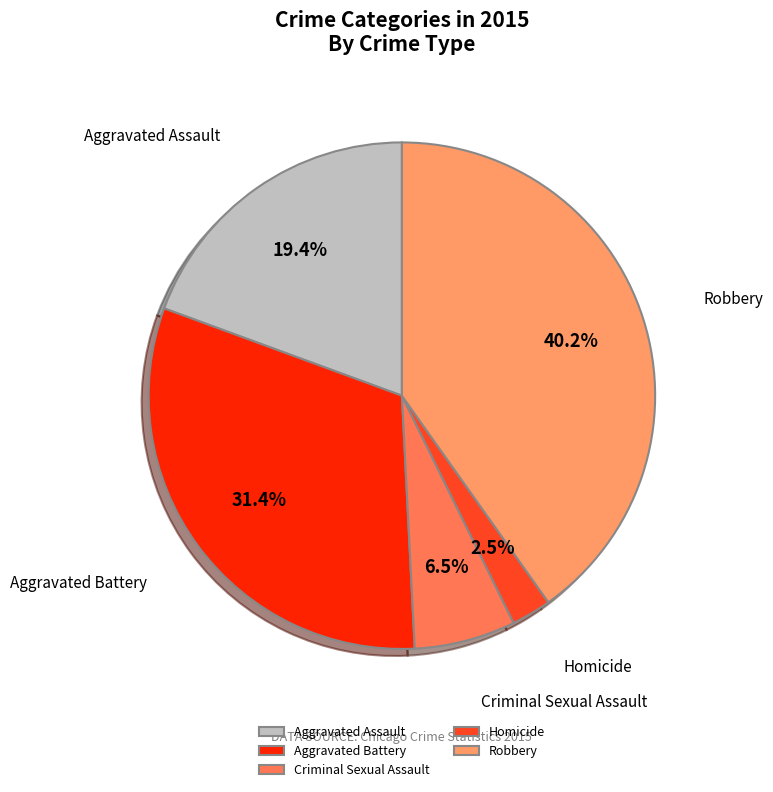

True or false: Criminal Sexual Assault accounts for 1% of the total.

False